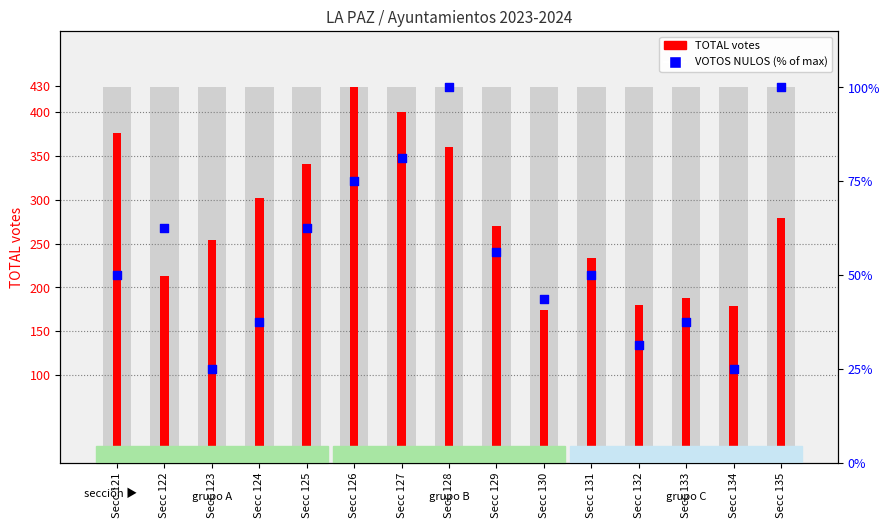

At how many categories does at least one series exceed 255?

8